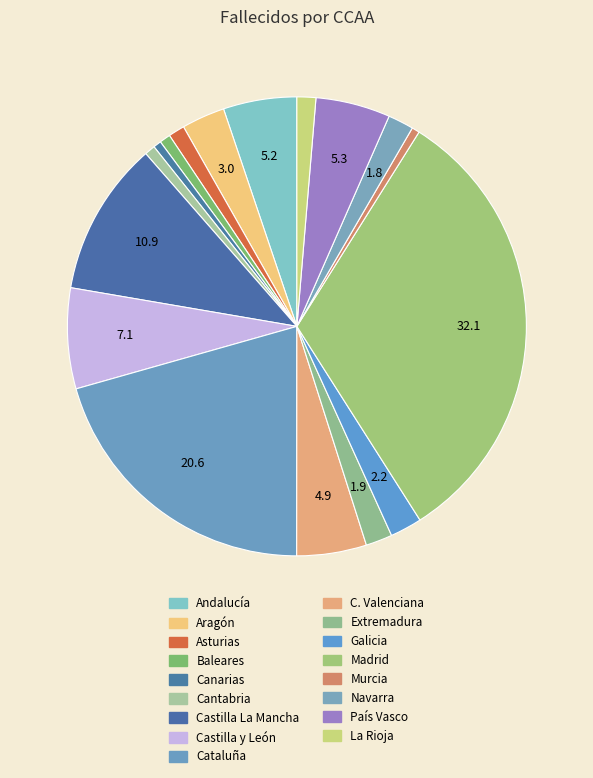

Approximately how many times larger is the value at Madrid compared to País Vasco?

6.1